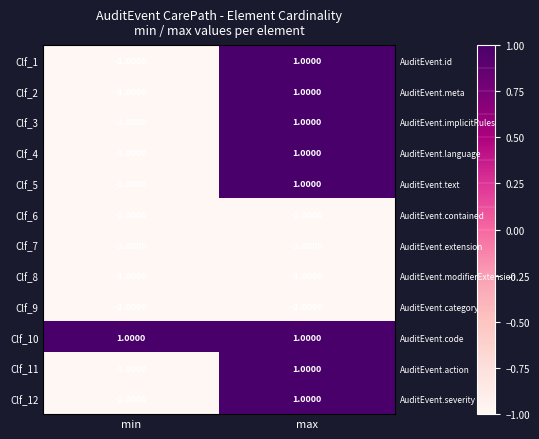

What is the maximum value for Clf_12?

1